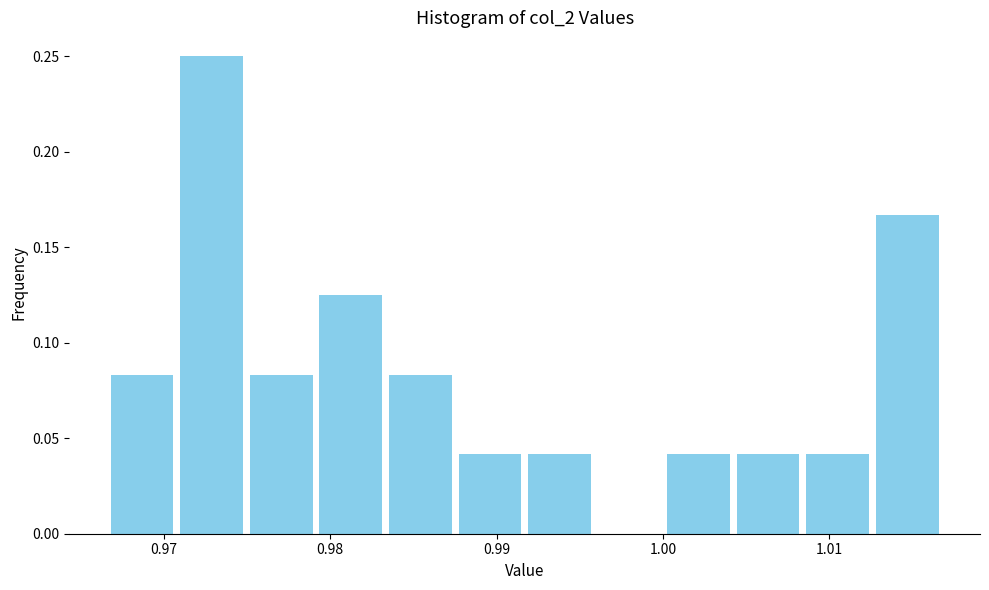

Reading left to right, list every bar in this chart as the range it spans on the x-axis followed by its height. Neither the bar edges nor the heights are printed on the chart, so give them approximately, as read against the axes.

0.967 to 0.971: 0.085
0.971 to 0.975: 0.250
0.975 to 0.979: 0.085
0.979 to 0.983: 0.125
0.983 to 0.988: 0.085
0.988 to 0.992: 0.040
0.992 to 0.996: 0.040
0.996 to 1.000: 0
1.000 to 1.004: 0.040
1.004 to 1.008: 0.040
1.008 to 1.013: 0.040
1.013 to 1.017: 0.165